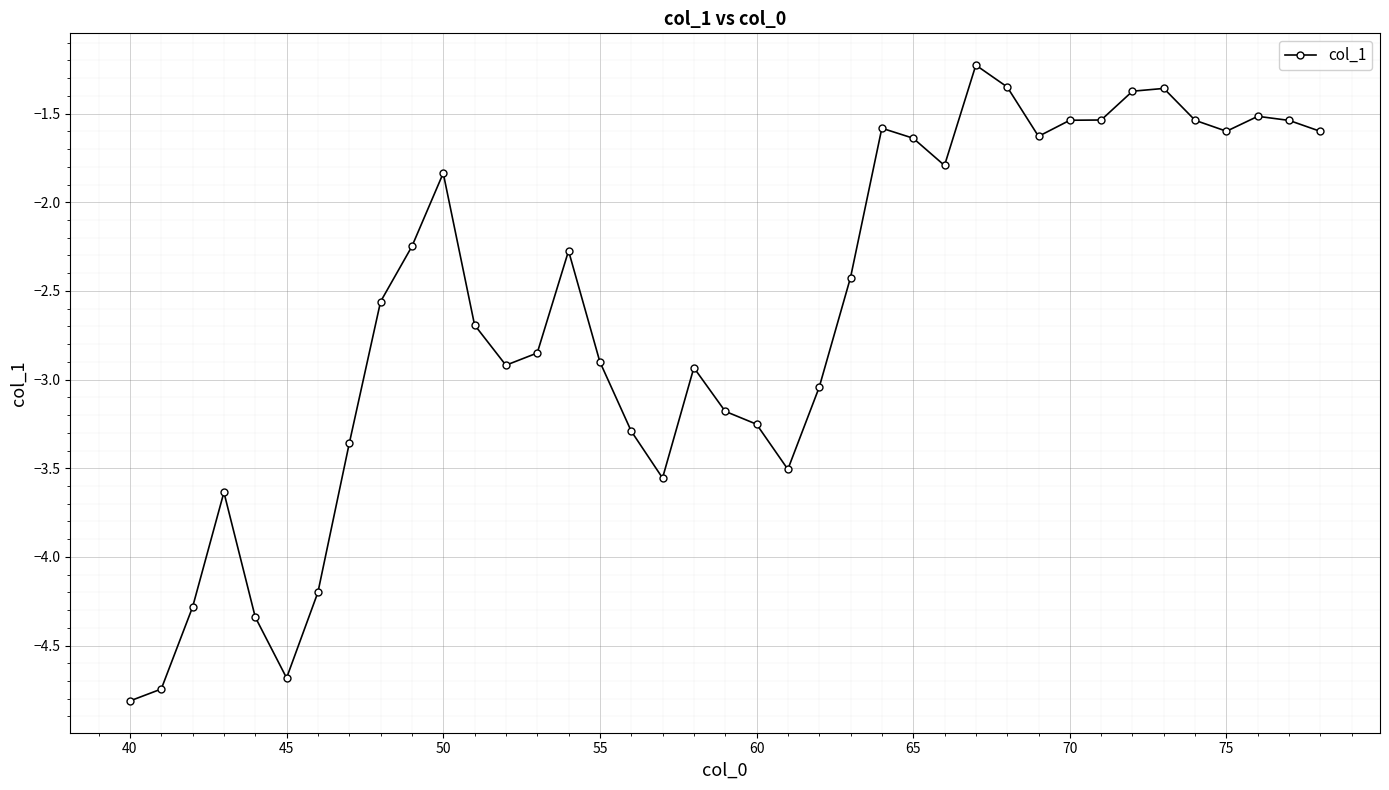

What is the maximum value shown in the chart?

-1.2